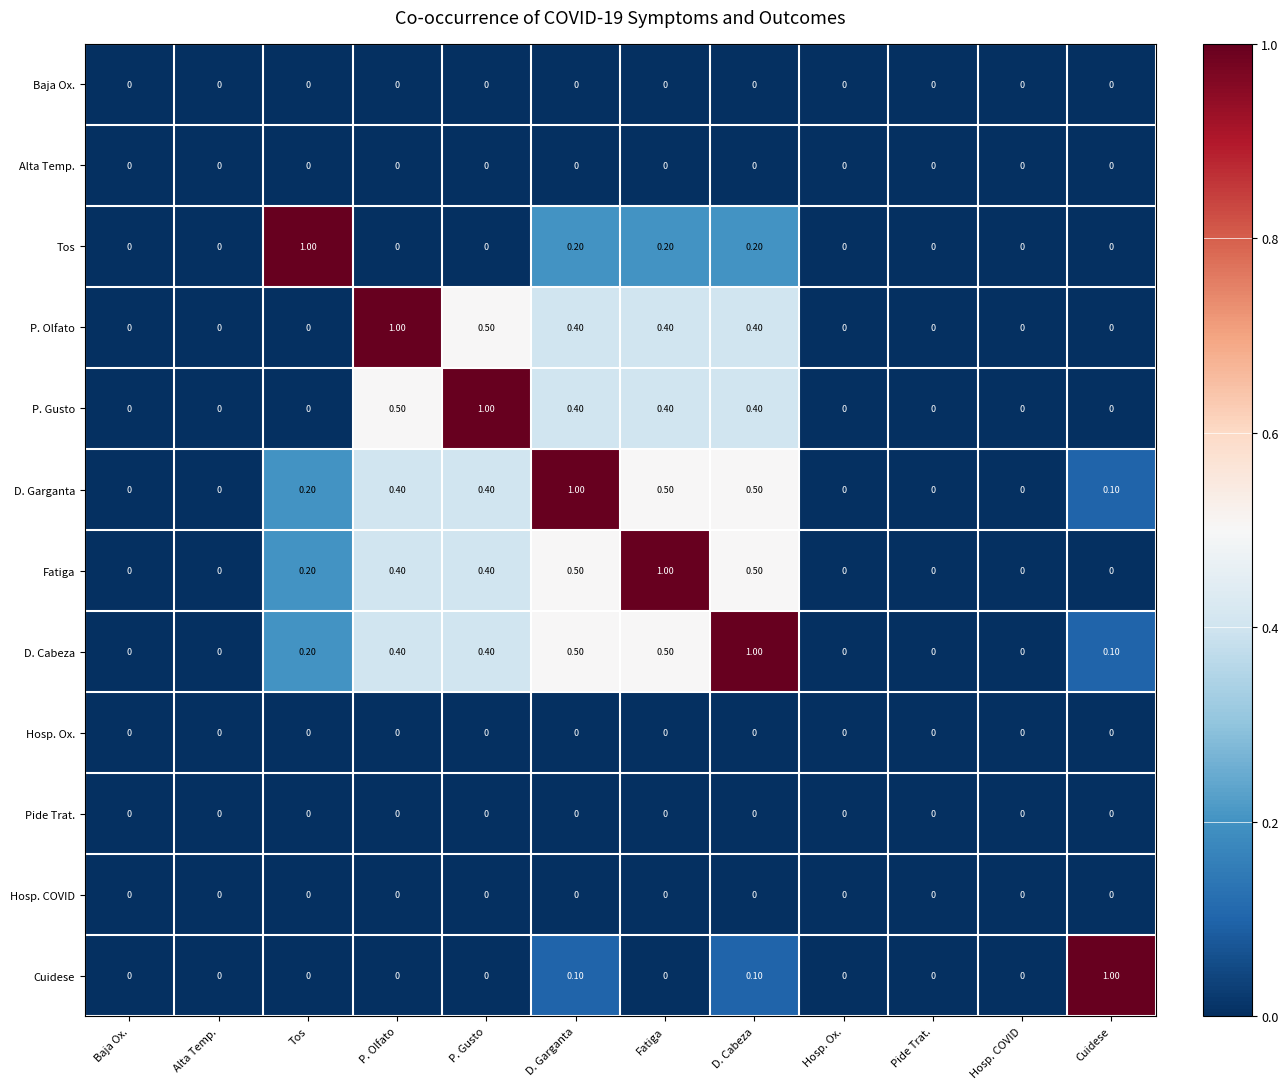

What is the sum of all P. Gusto values?

2.7